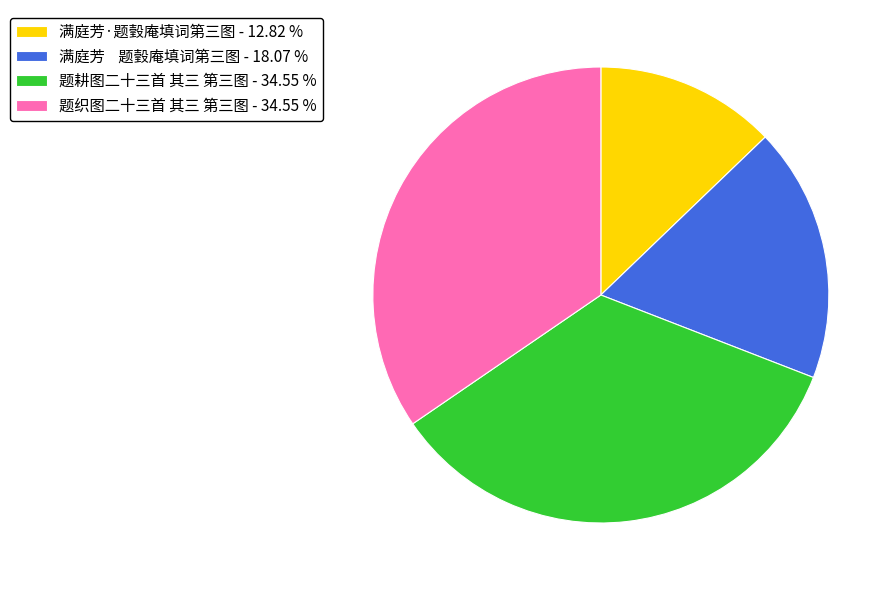

The 题织图二十三首 其三 第三图 slice represents 41% of the pie. True or false?

False